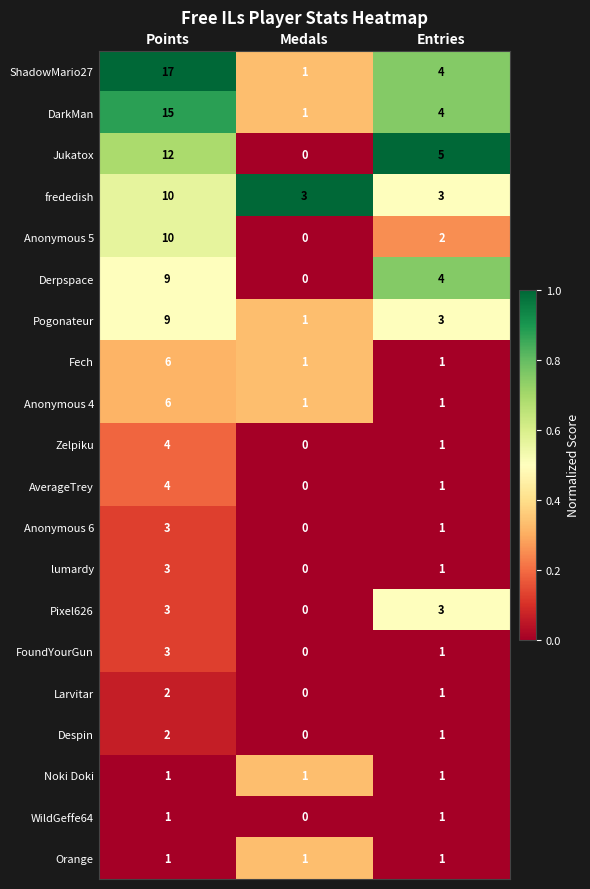

The value of Orange at Points is 1. True or false?

True